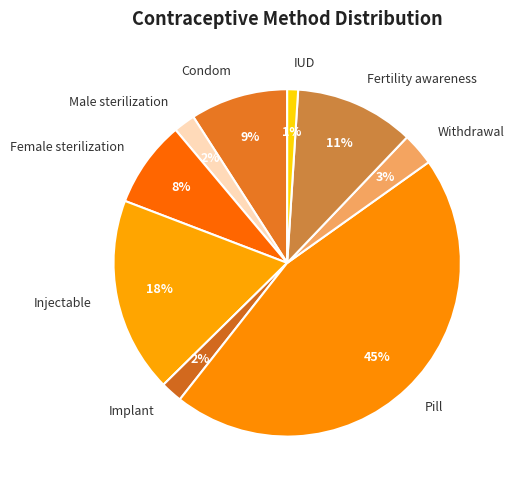

Between Female sterilization and Injectable, which is larger?

Injectable